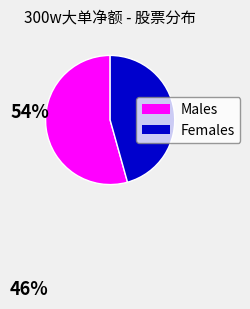

Does any single category account for the majority?

Yes